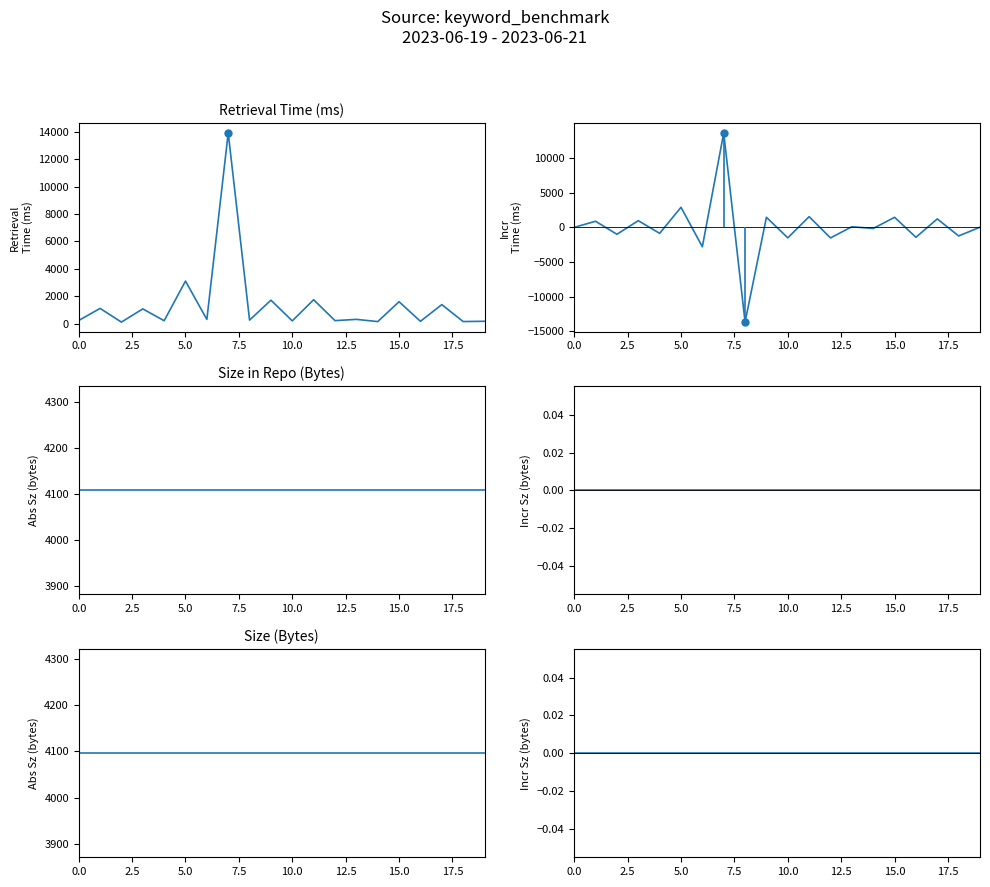

True or false: Retrieval Time (ms) and Incr Retrieval Time (ms) cross at least once.

False